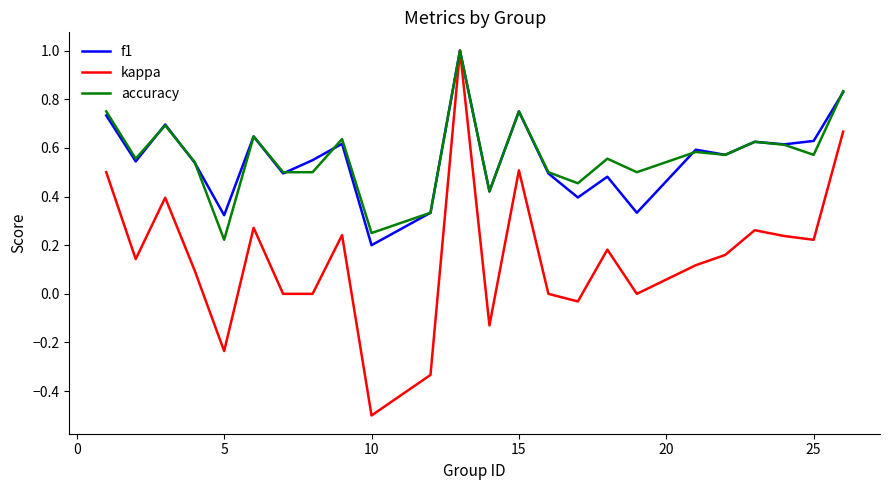

What is the smallest value displayed?

-0.5